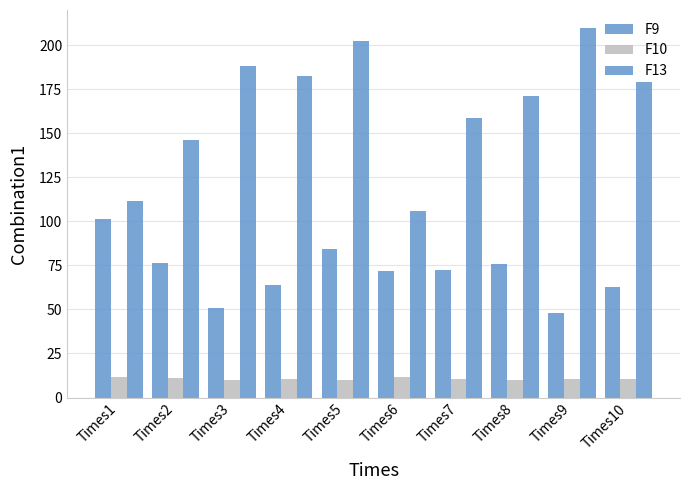

What is the sum of the F13 values at Times3 and Times8?

359.5